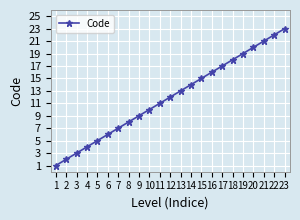

Reading left to right, list all the values displayed in this chart.

1=1	2=2	3=3	4=4	5=5	6=6	7=7	8=8	9=9	10=10	11=11	12=12	13=13	14=14	15=15	16=16	17=17	18=18	19=19	20=20	21=21	22=22	23=23